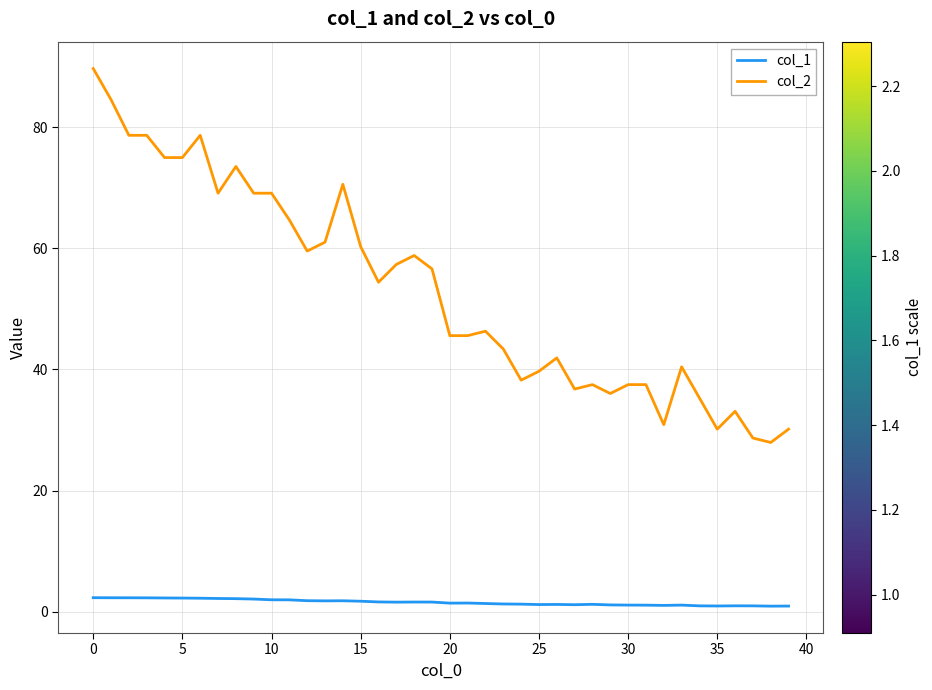

Which series has the largest total across all categories?

col_2